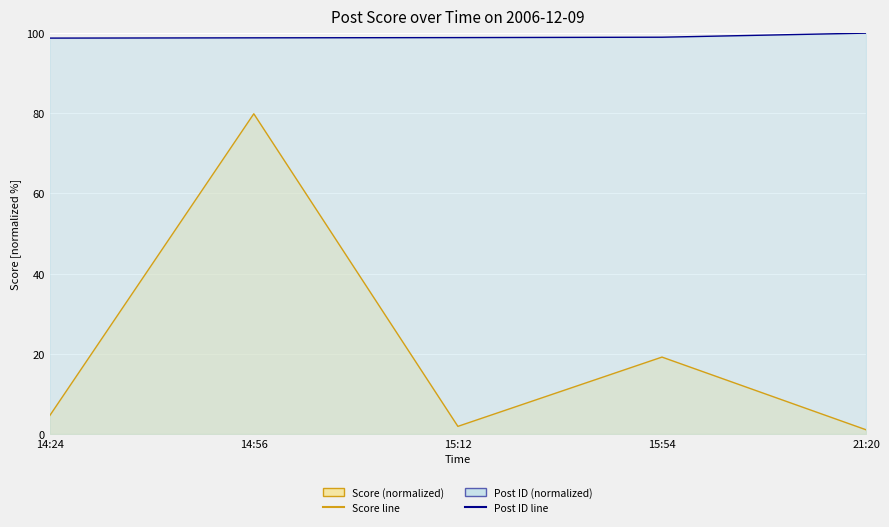

How many lines are shown in the chart?

2